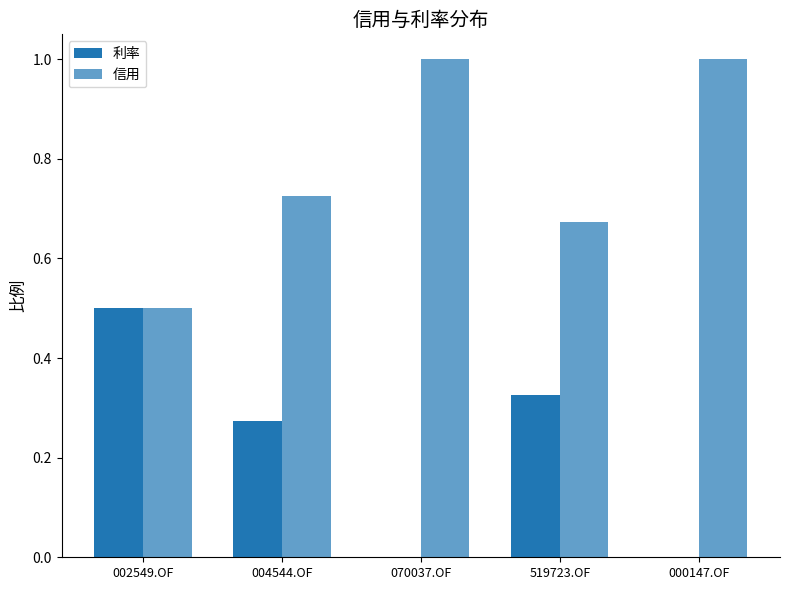

How many data points does each series have?

5